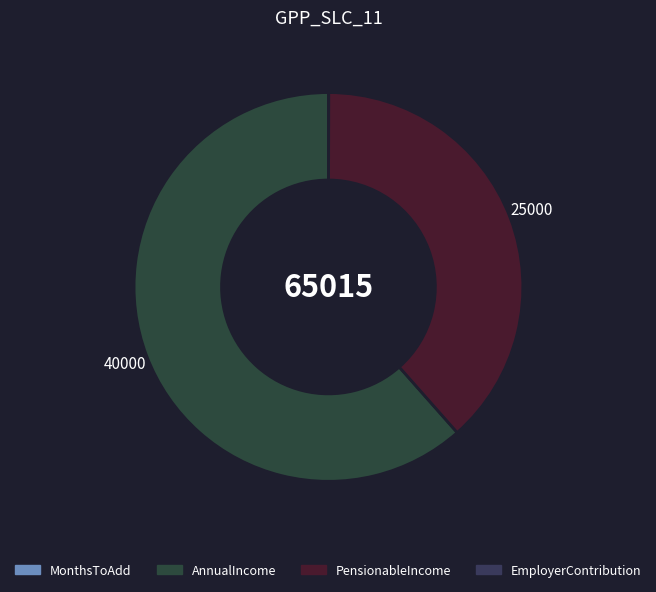

To the nearest percent, what is the difference between the largest and smallest slice percentages?

62%